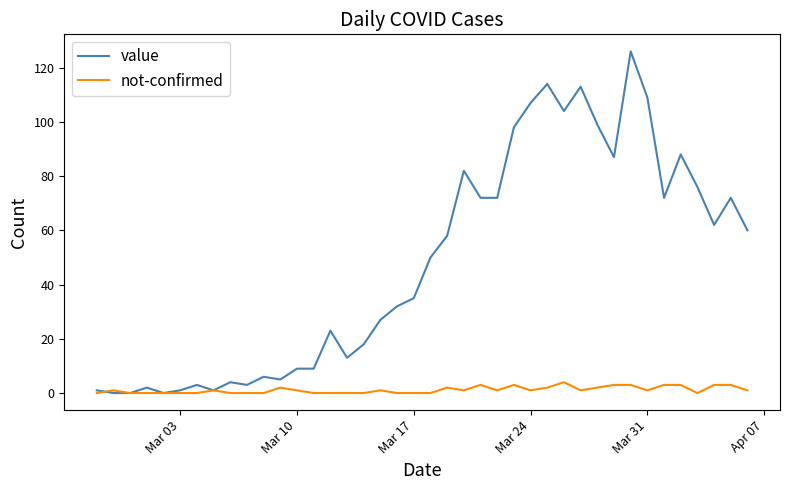

Which series has the largest range (max minus min)?

value